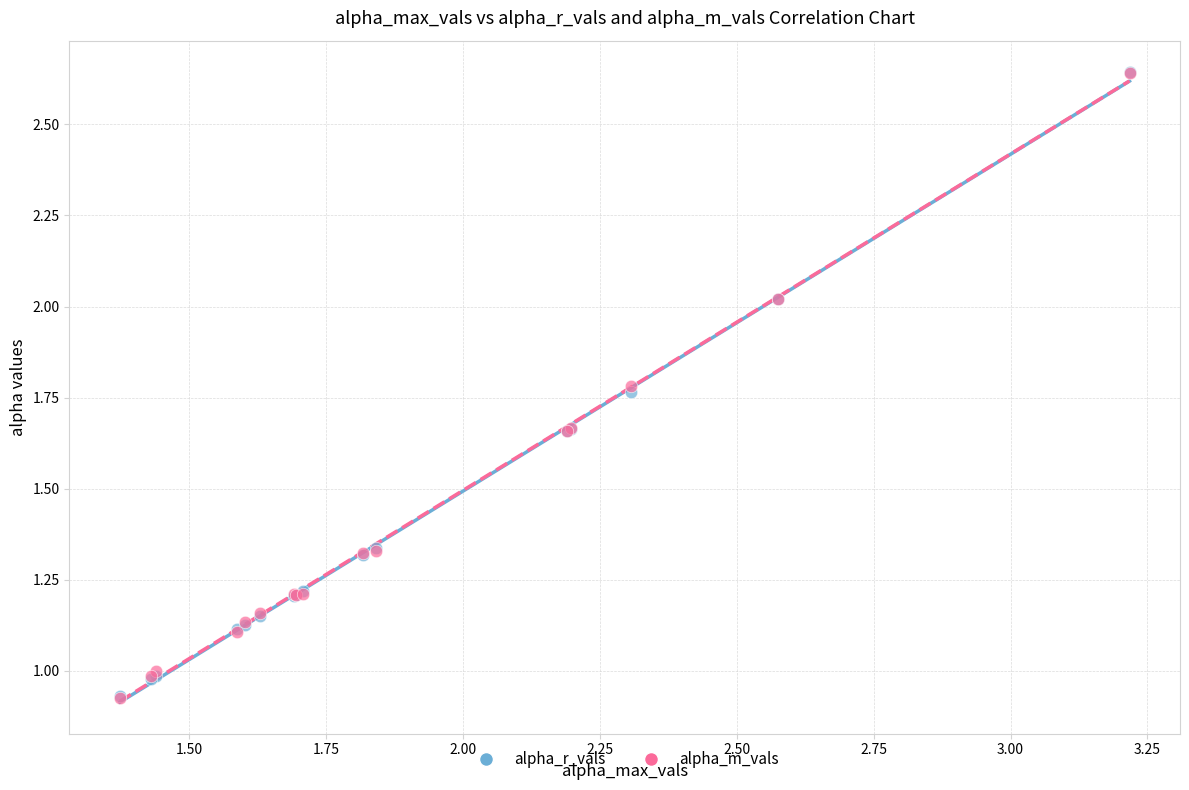

What are all the series names shown in the legend?

alpha_r_vals, alpha_m_vals